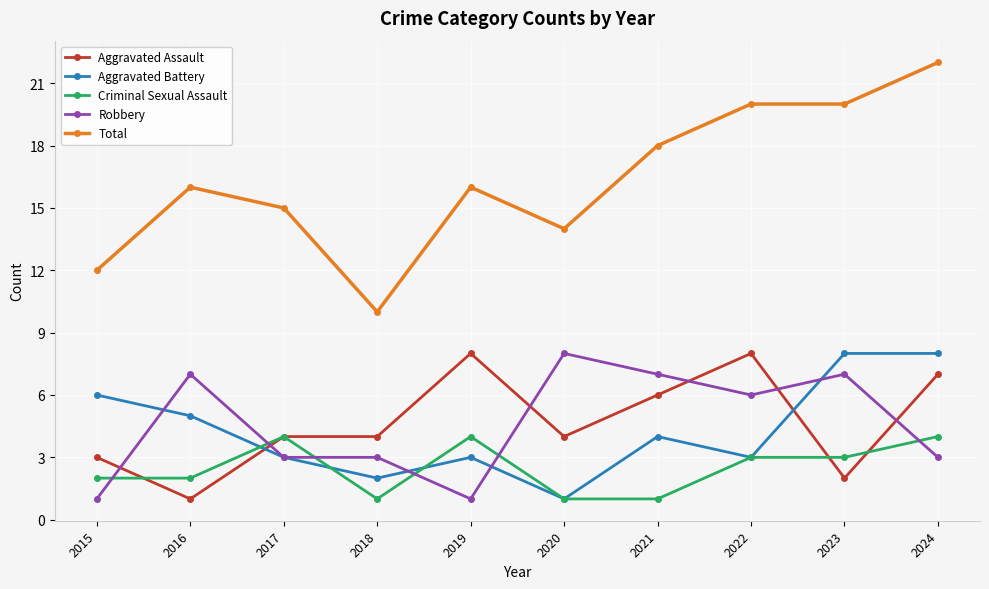

How many times do Aggravated Assault and Robbery cross each other?

6